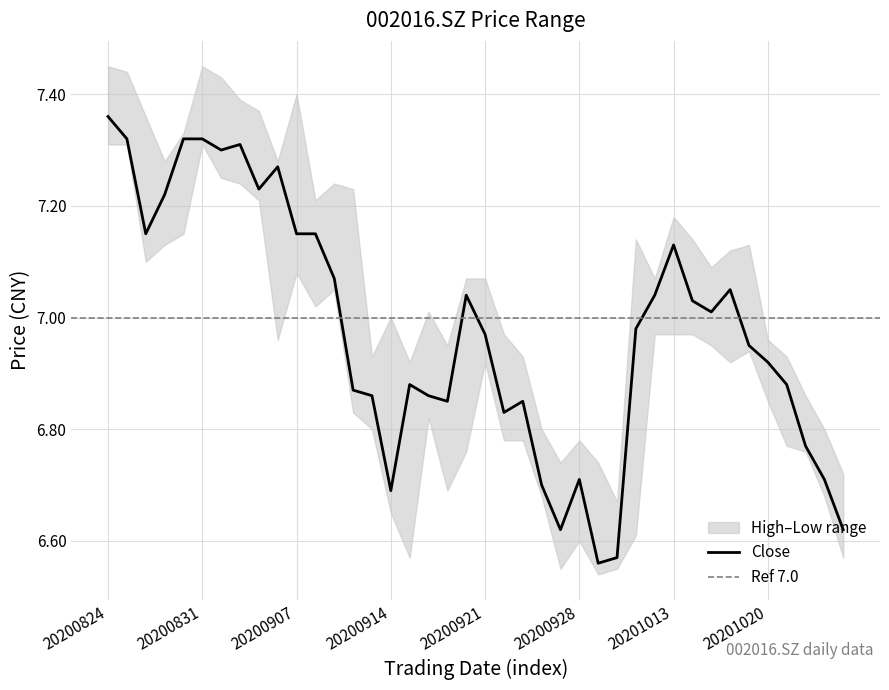

What is the total value across all series at 20200918?

20.9